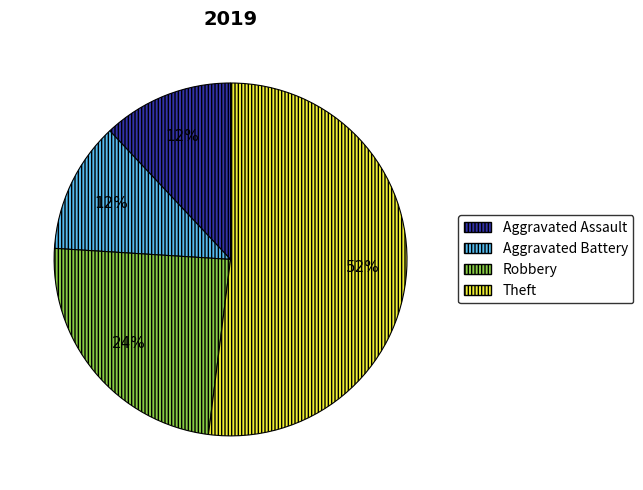

The Theft slice represents 52% of the pie. True or false?

True